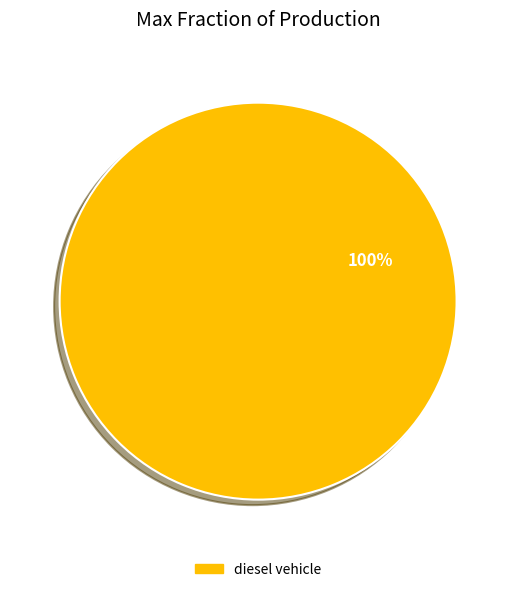

How many segments does this pie chart have?

1